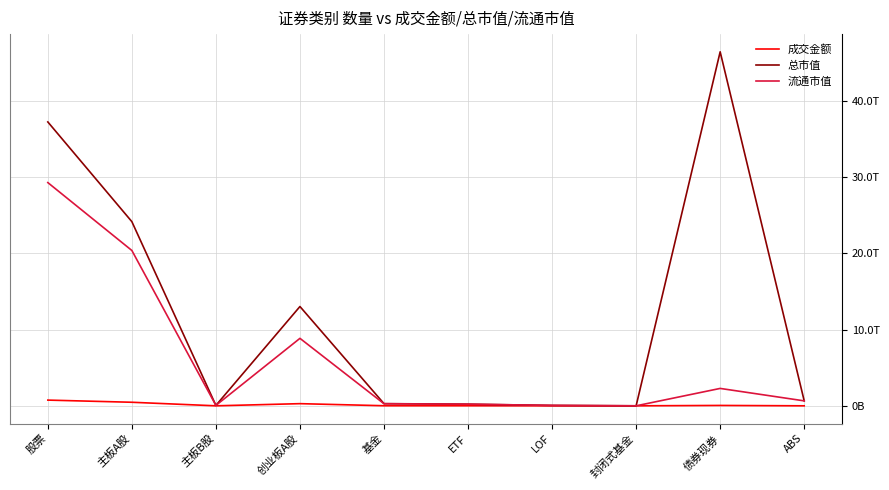

Does the chart have visible grid lines?

Yes